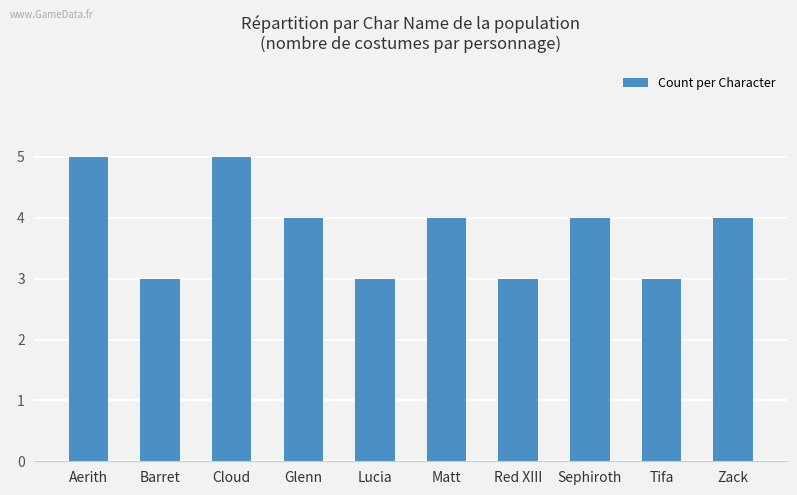

The value at Sephiroth is 1. True or false?

False